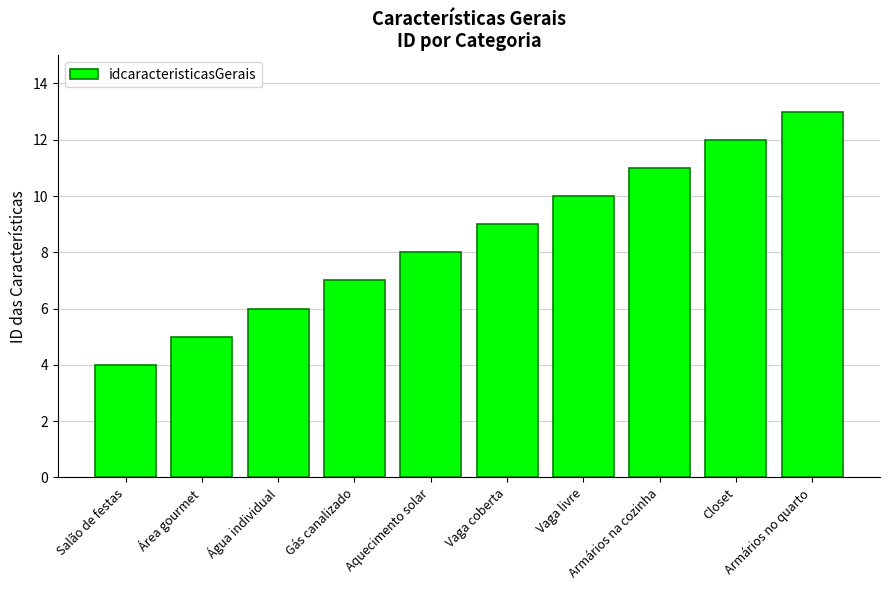

Reading left to right, list all the values displayed in this chart.

Salão de festas=4	Área gourmet=5	Água individual=6	Gás canalizado=7	Aquecimento solar=8	Vaga coberta=9	Vaga livre=10	Armários na cozinha=11	Closet=12	Armários no quarto=13